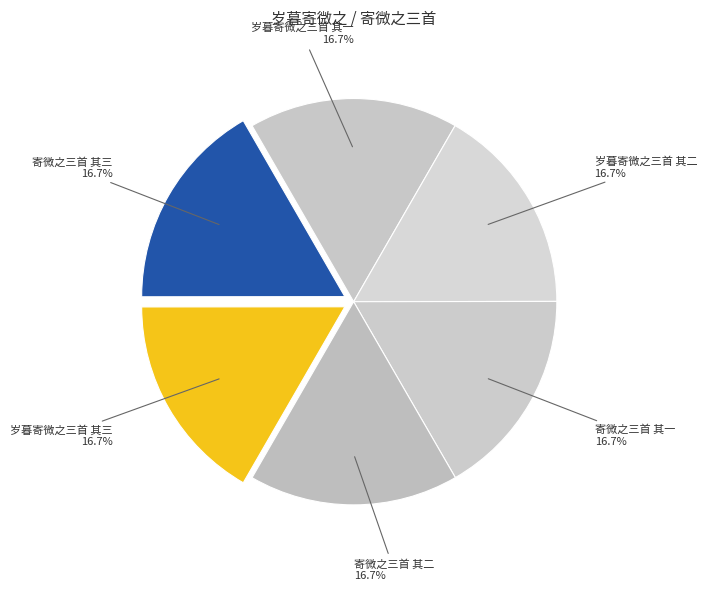

Rank the categories by value from lowest to highest.

岁暮寄微之三首 其一, 岁暮寄微之三首 其二, 岁暮寄微之三首 其三, 寄微之三首 其一, 寄微之三首 其二, 寄微之三首 其三